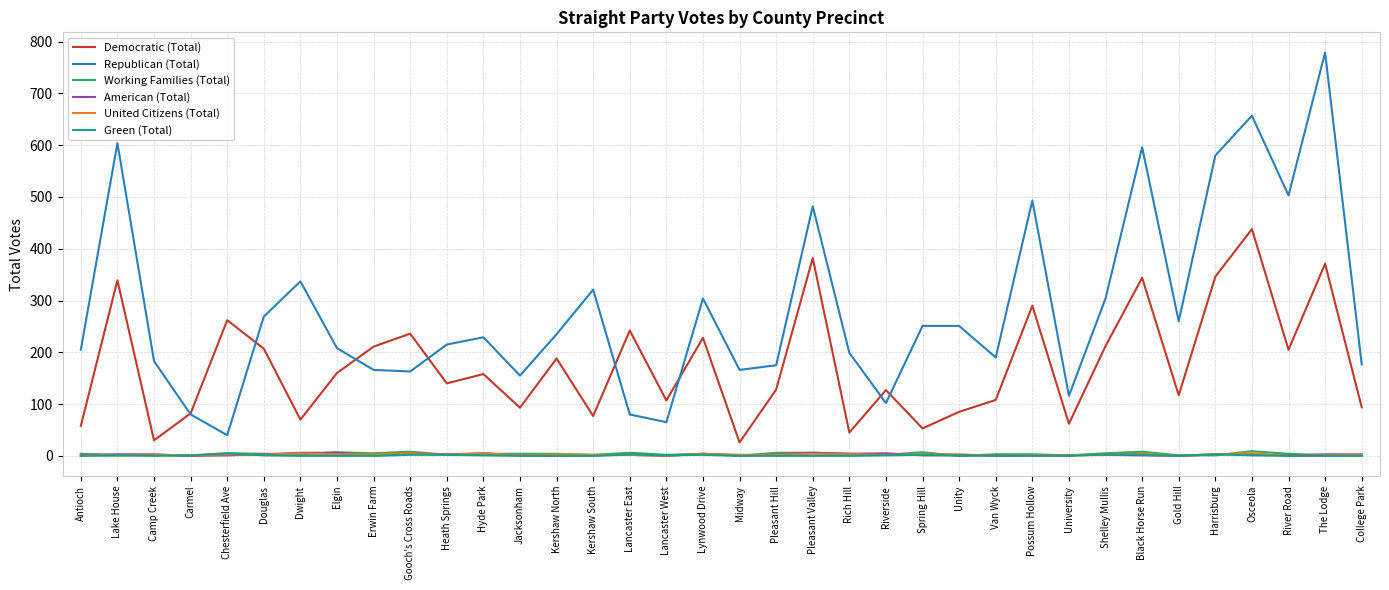

The value of Republican (Total) at Riverside is 102. True or false?

True